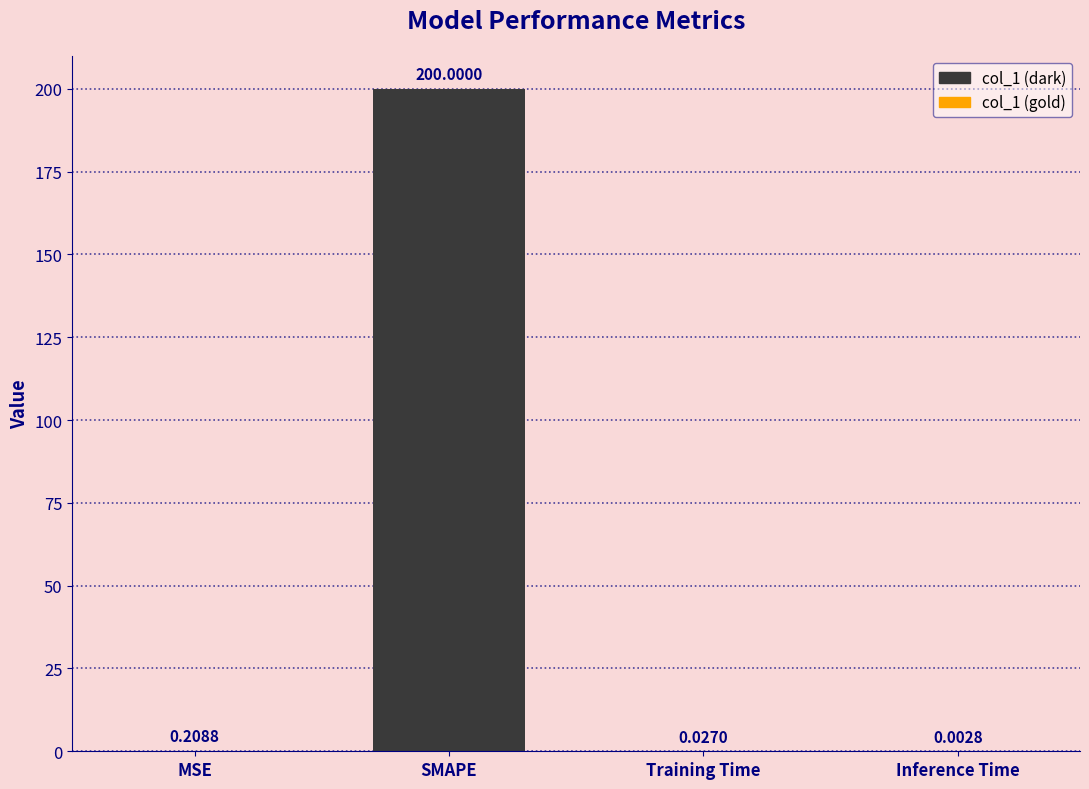

Which has a higher value, Training Time or MSE?

MSE